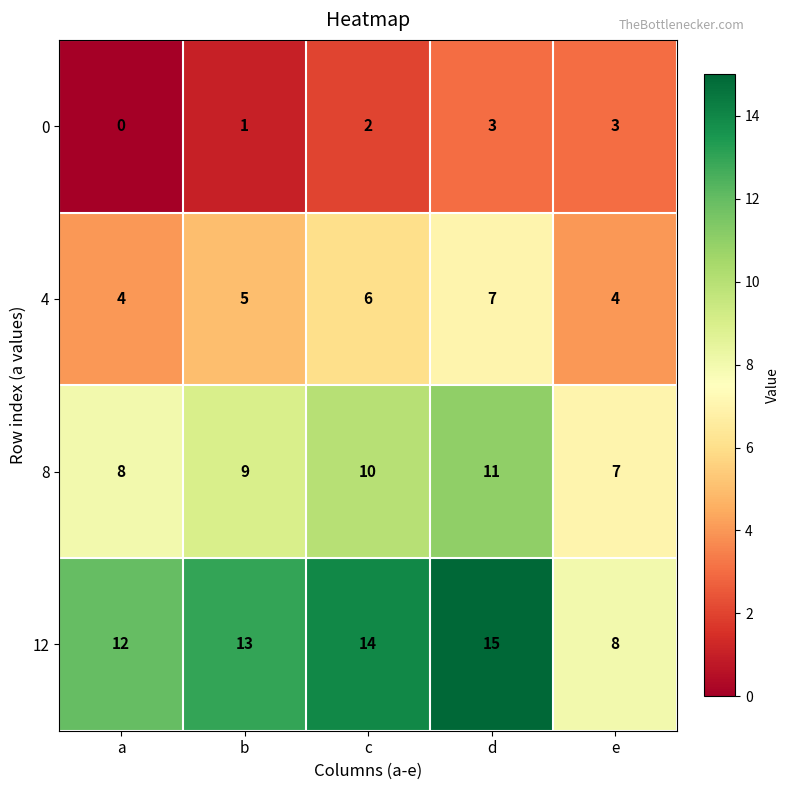

Reading left to right, what are all the values shown in this chart?

0: 0	1	2	3	3
4: 4	5	6	7	4
8: 8	9	10	11	7
12: 12	13	14	15	8